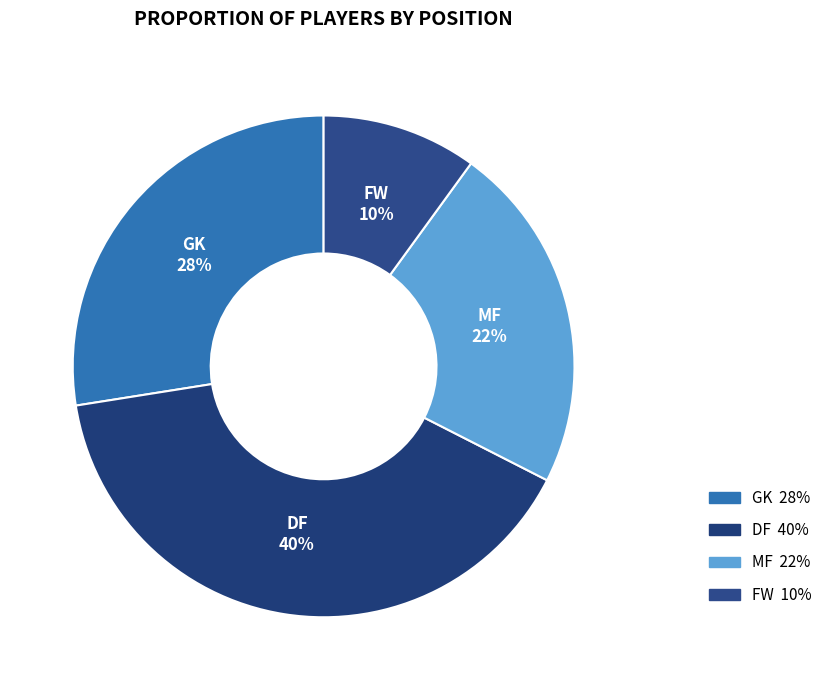

Between GK and MF, which is larger?

GK